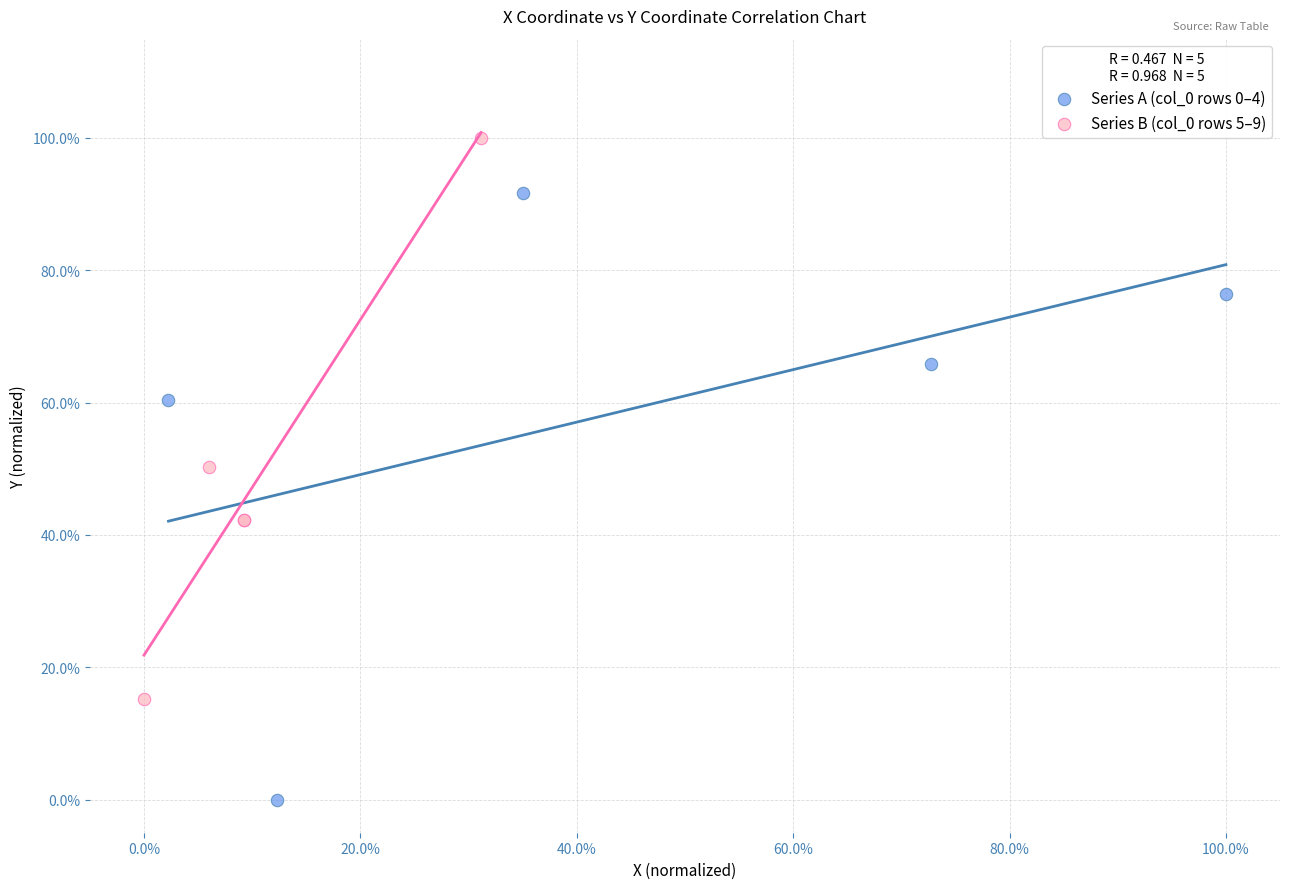

Which series has the widest spread of Y values?

Series A (col_0 rows 0–4)